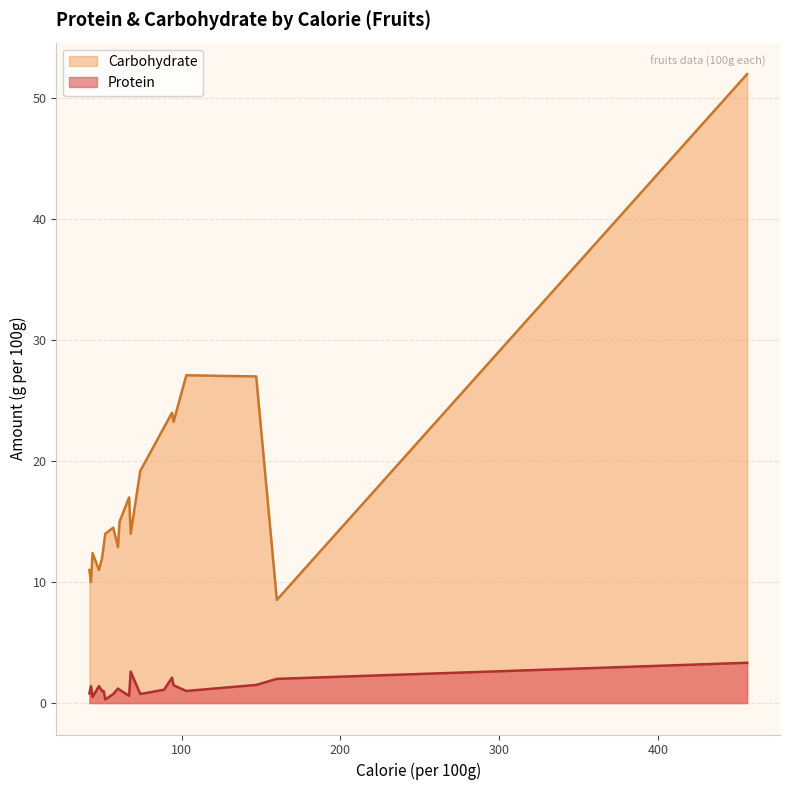

Which series has the widest spread of values?

Carbohydrate